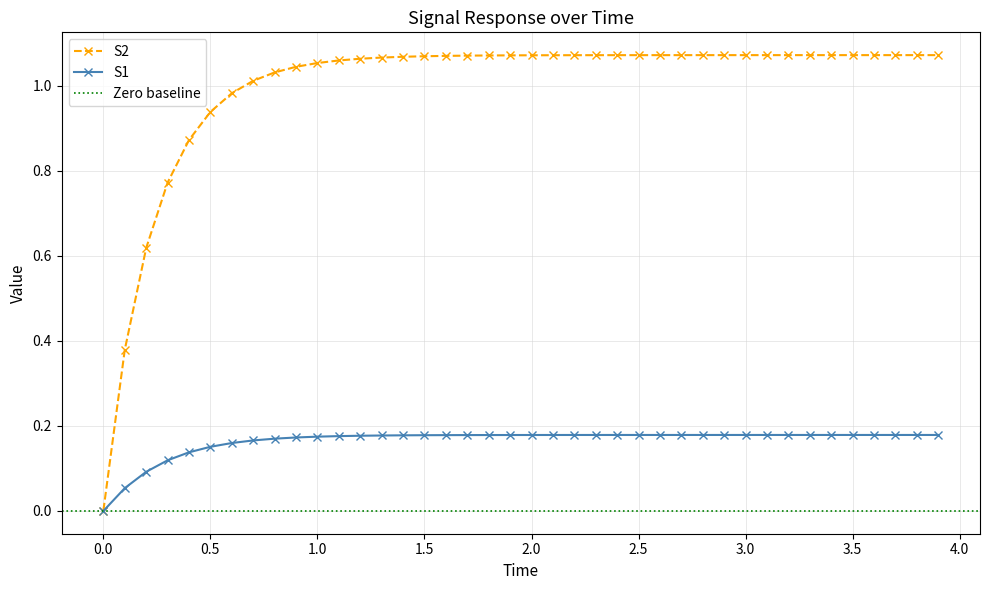

Reading left to right, what are all the values shown in this chart?

S1: 0.0	0.1	0.1	0.1	0.1	0.2	0.2	0.2	0.2	0.2	0.2	0.2	0.2	0.2	0.2	0.2	0.2	0.2	0.2	0.2	0.2	0.2	0.2	0.2	0.2	0.2	0.2	0.2	0.2	0.2	0.2	0.2	0.2	0.2	0.2	0.2	0.2	0.2	0.2	0.2
S2: 0.0	0.4	0.6	0.8	0.9	0.9	1.0	1.0	1.0	1.0	1.1	1.1	1.1	1.1	1.1	1.1	1.1	1.1	1.1	1.1	1.1	1.1	1.1	1.1	1.1	1.1	1.1	1.1	1.1	1.1	1.1	1.1	1.1	1.1	1.1	1.1	1.1	1.1	1.1	1.1